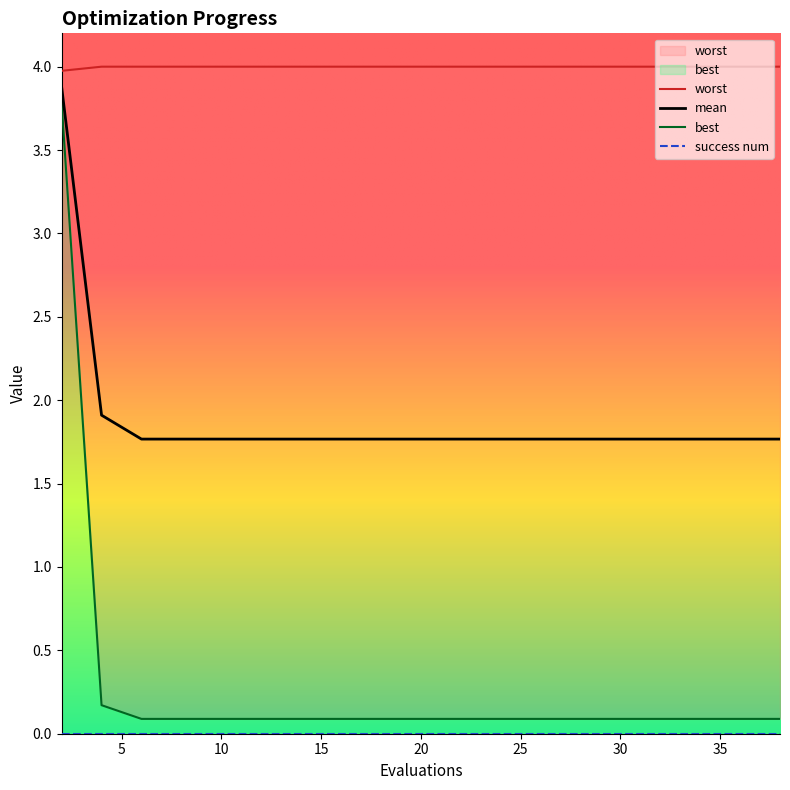

True or false: best has a value of 0.0 at 30.

False